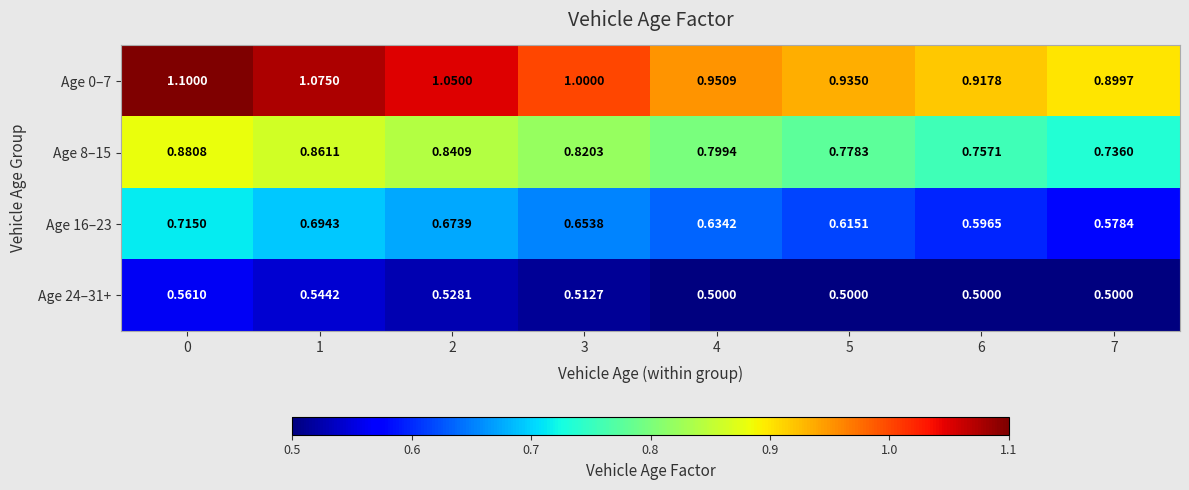

How many categories are shown in the chart?

8